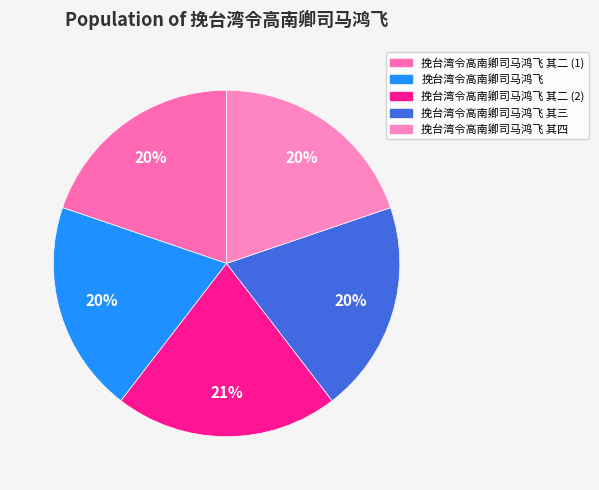

The 挽台湾令高南卿司马鸿飞 其四 slice represents 20% of the pie. True or false?

True